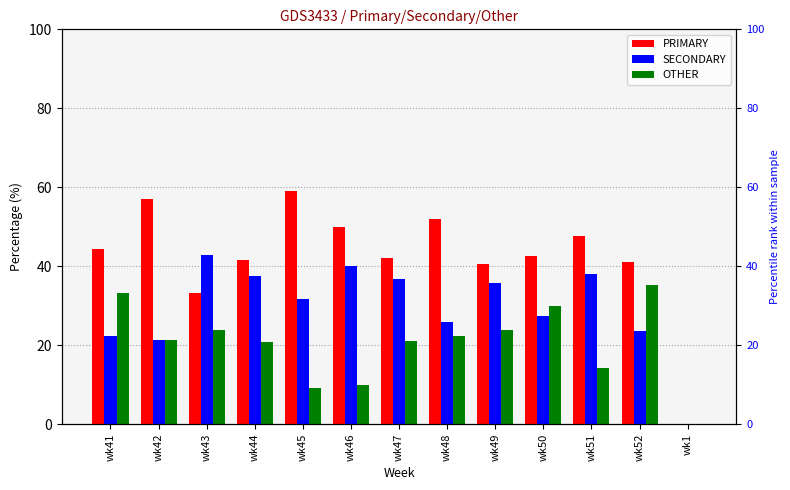

At how many categories does at least one series exceed 57?

2